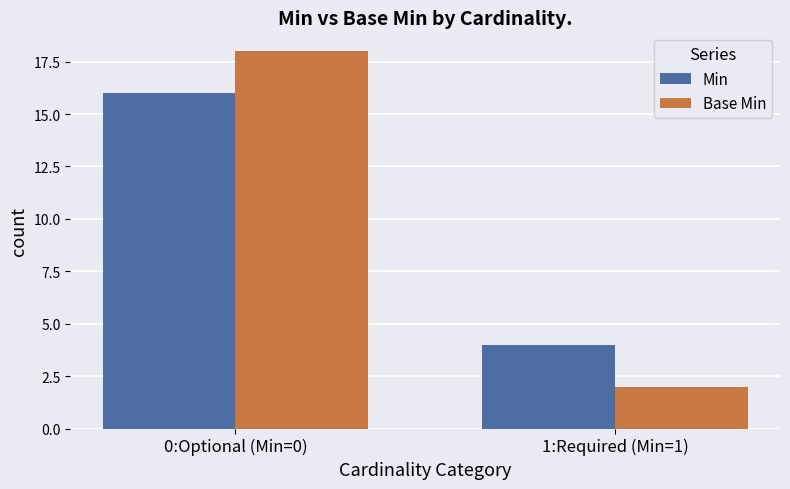

Is it true that Base Min equals 30 at 0:Optional (Min=0)?

False